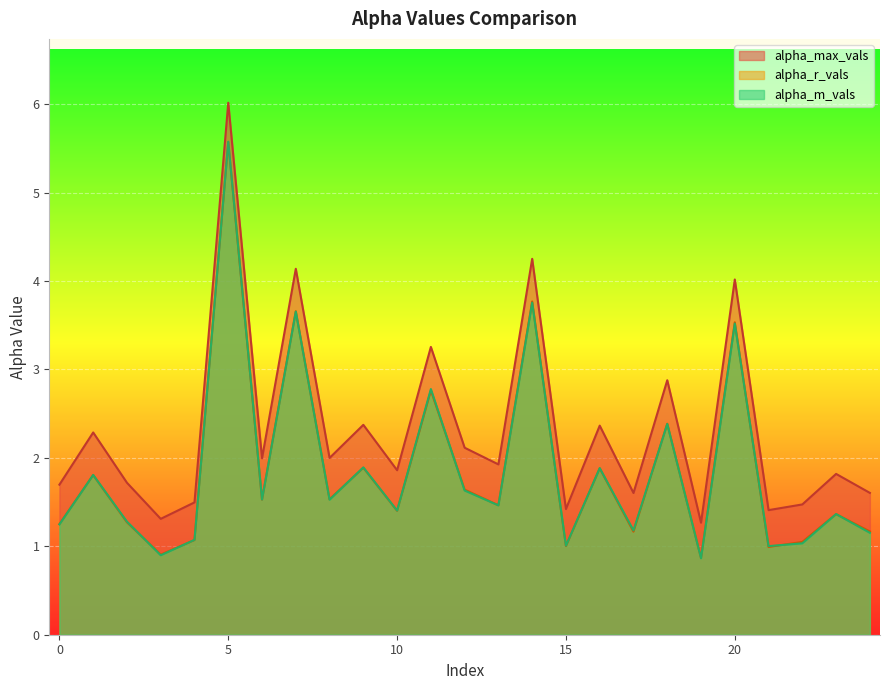

At which label does alpha_max_vals reach its minimum?

19